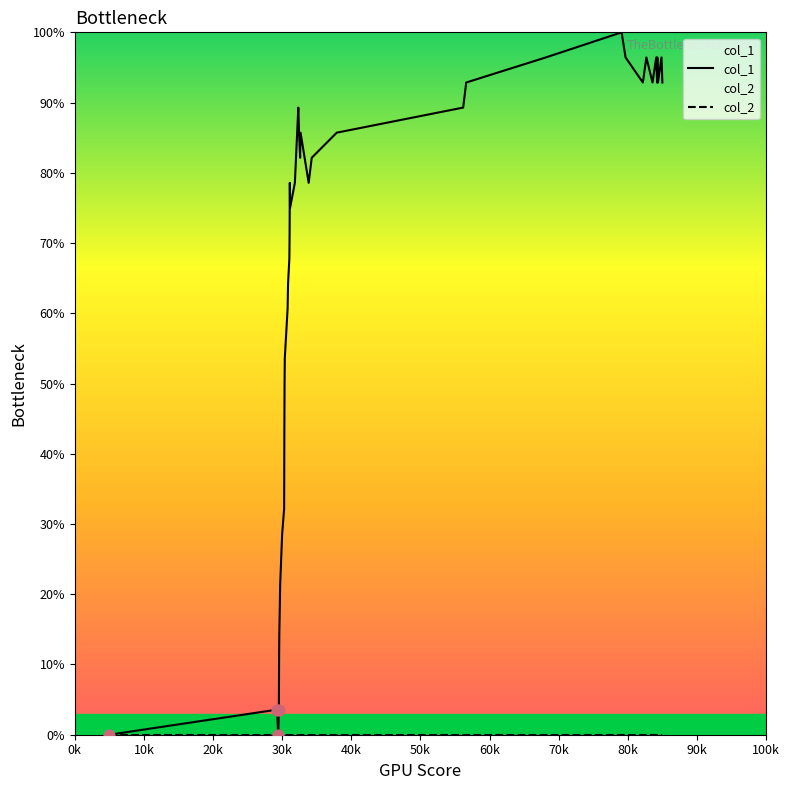

Which series has the largest total across all categories?

col_1